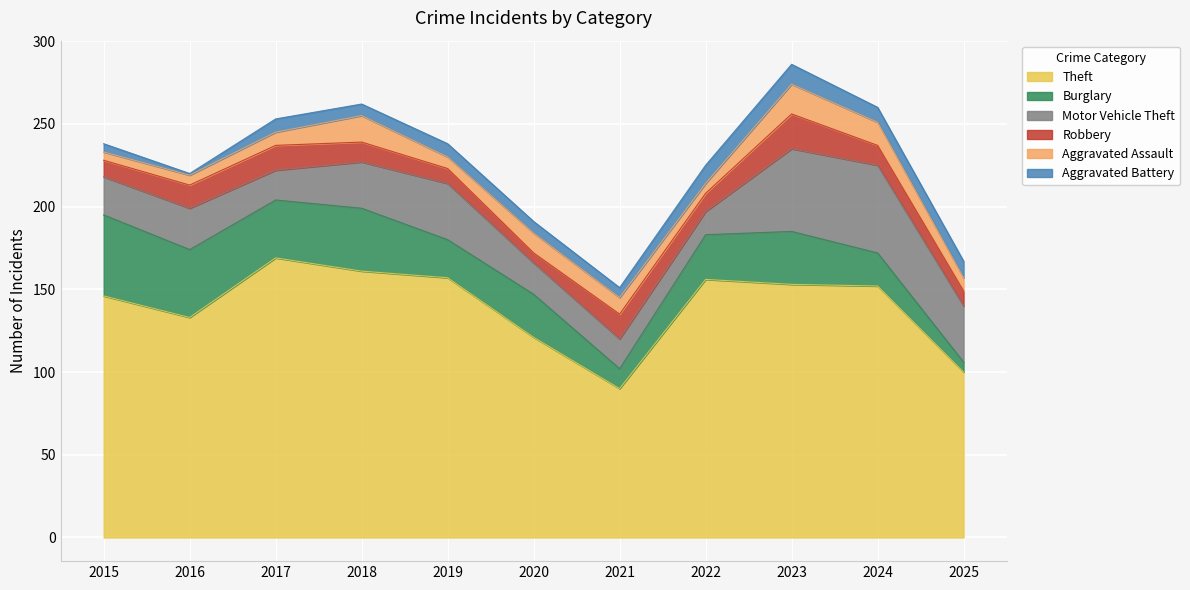

What is the value of the Robbery point at the 3rd from the left?

15